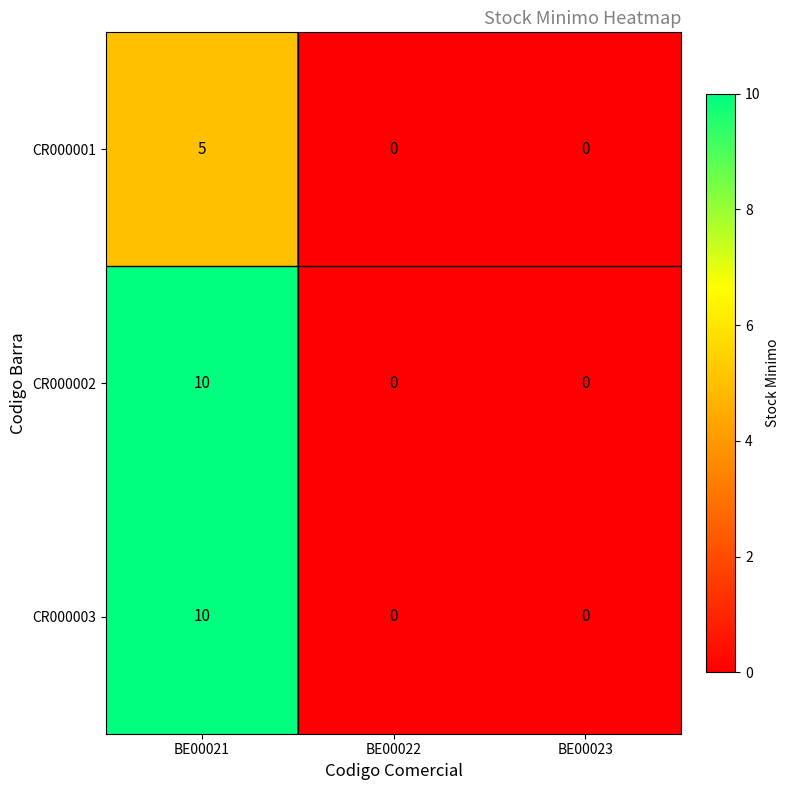

What is the difference between the maximum and second lowest values in the CR000002 series?

10